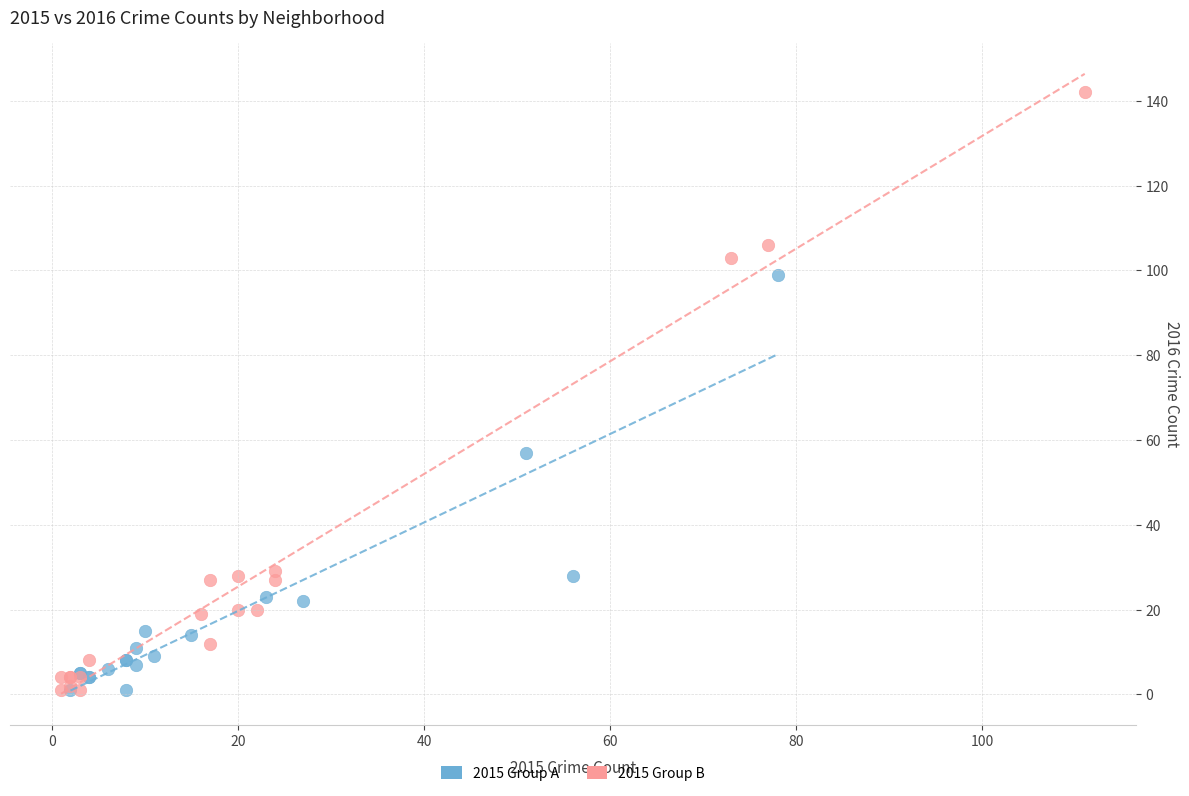

Which series reaches the maximum Y coordinate?

2015 Group B